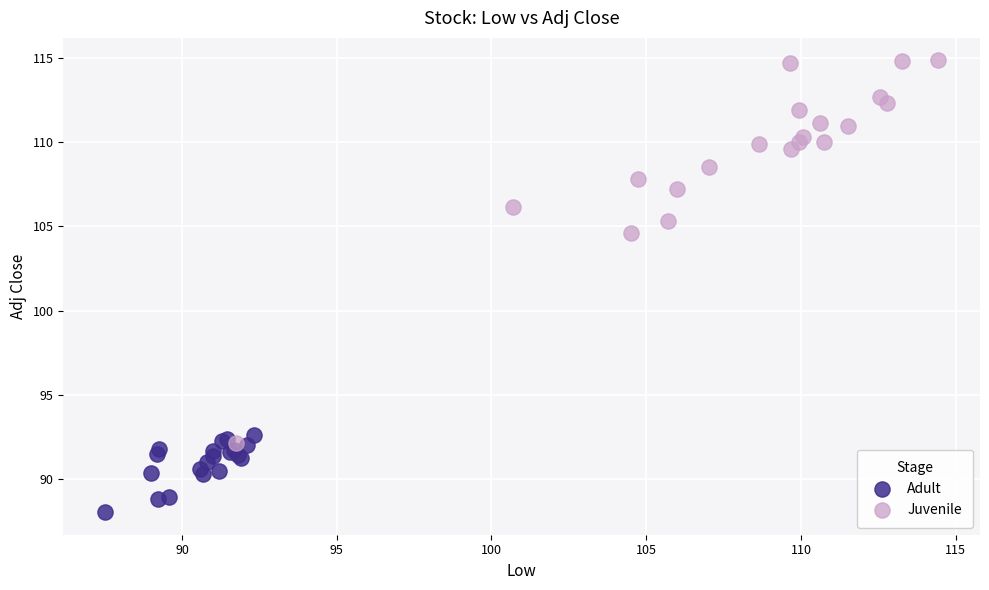

Which series has the largest Y range (max minus min)?

Juvenile